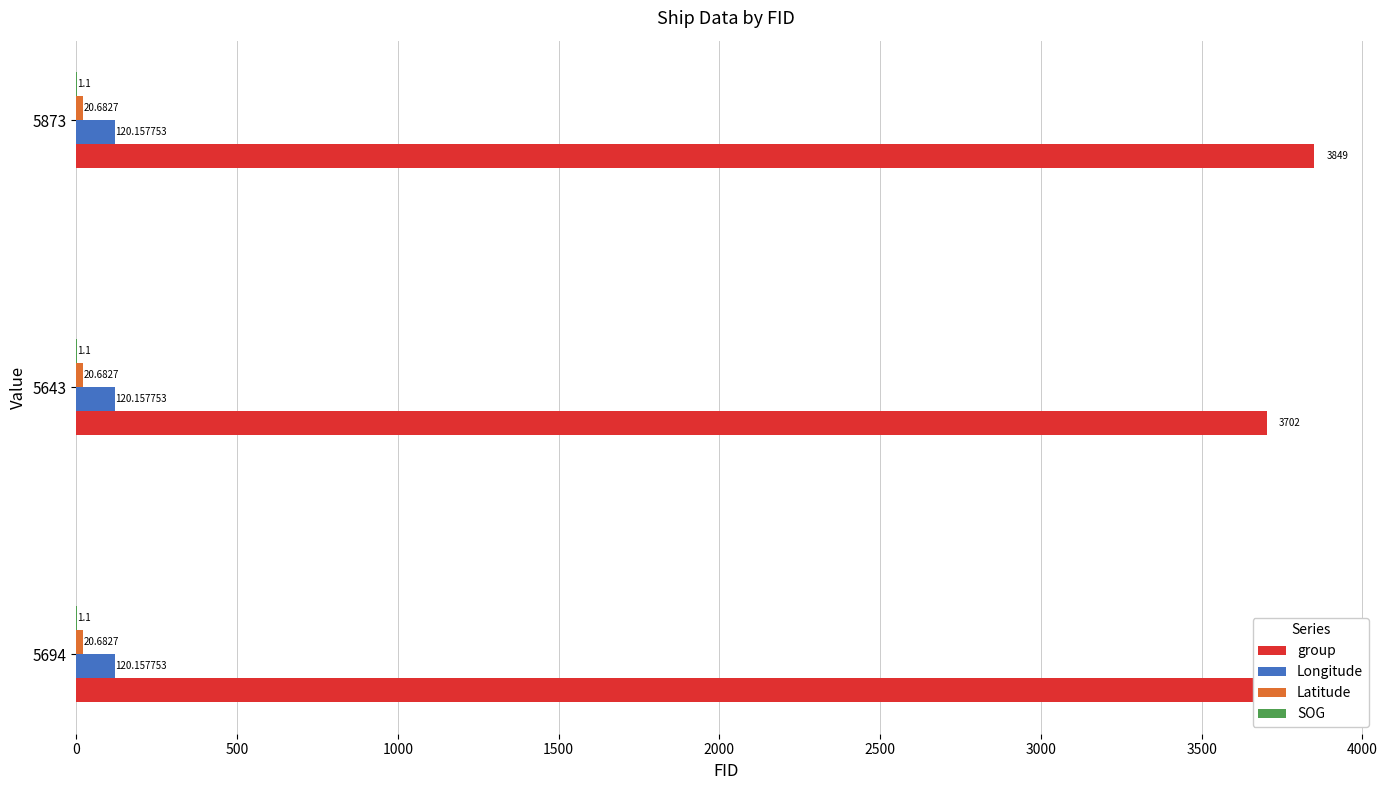

What is the sum of the group values at 5643 and 5694?

7437.0